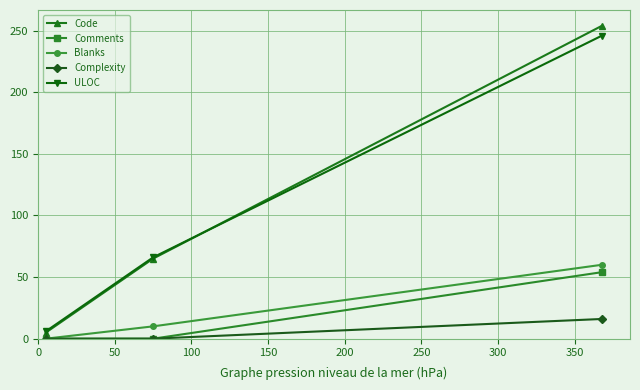

Which series has the widest spread of values?

Code